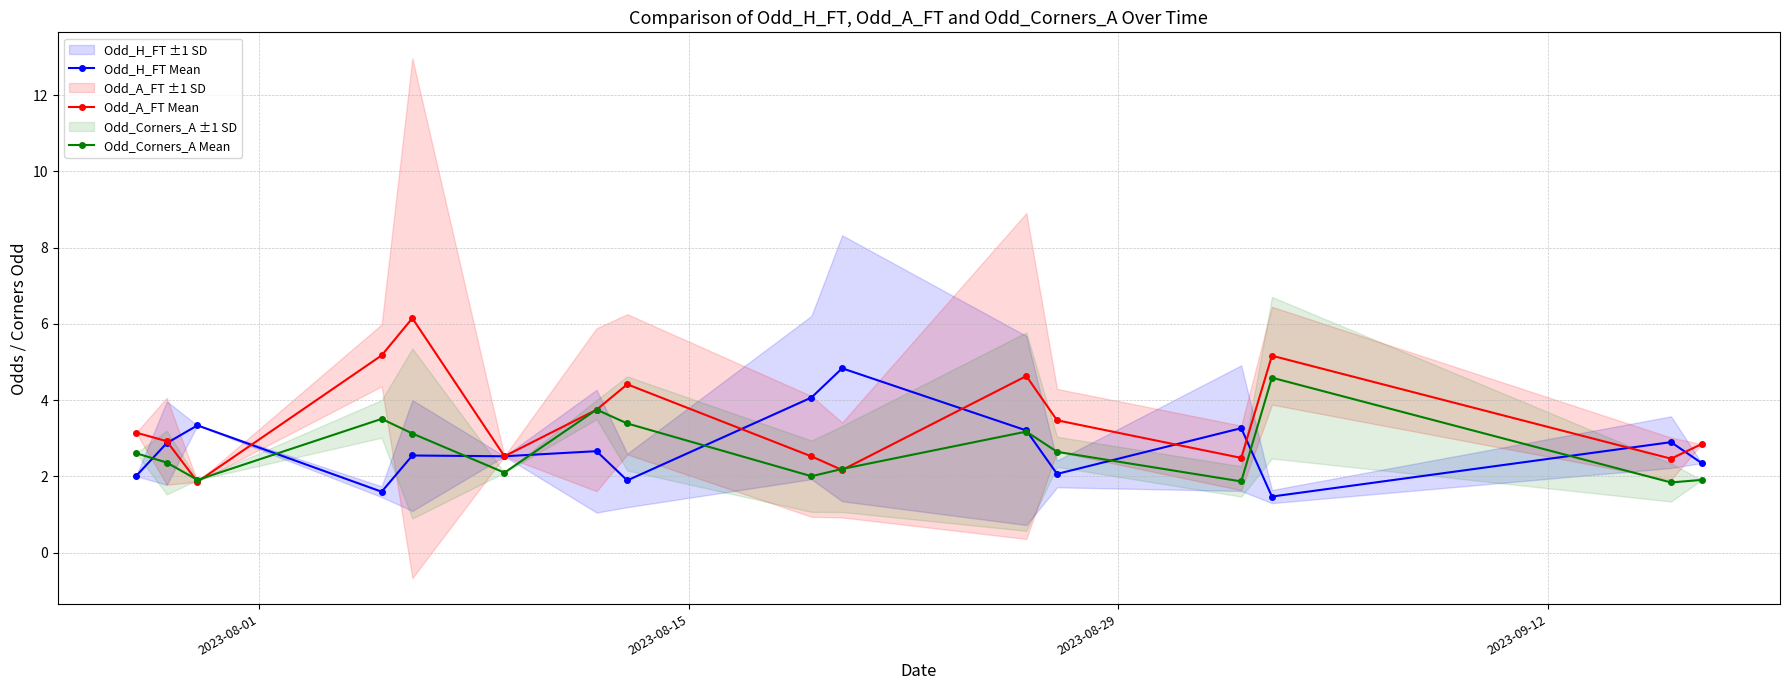

True or false: Odd_Corners_A Mean has more than 2 points higher than both neighbors.

True